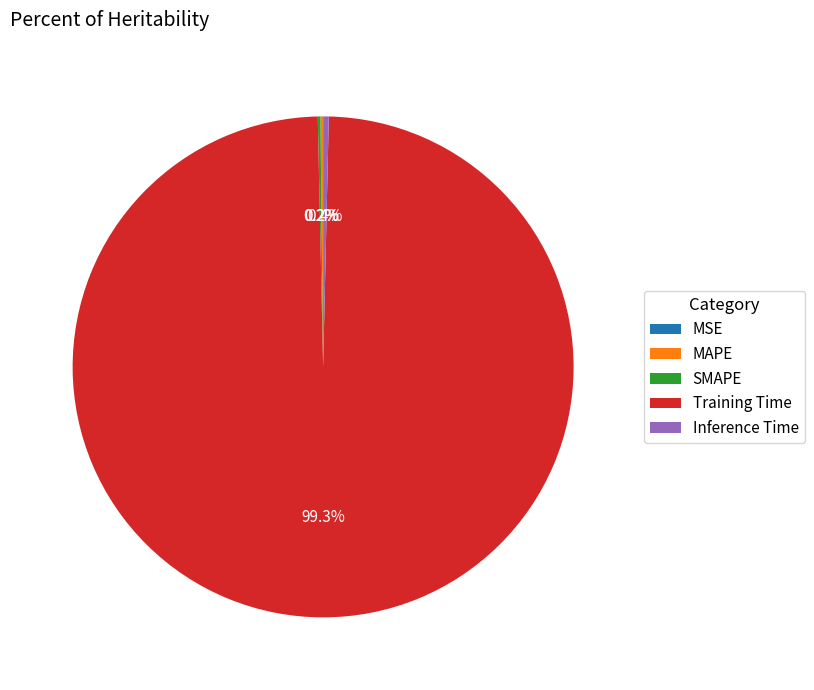

Which category has the biggest portion of the pie?

Training Time